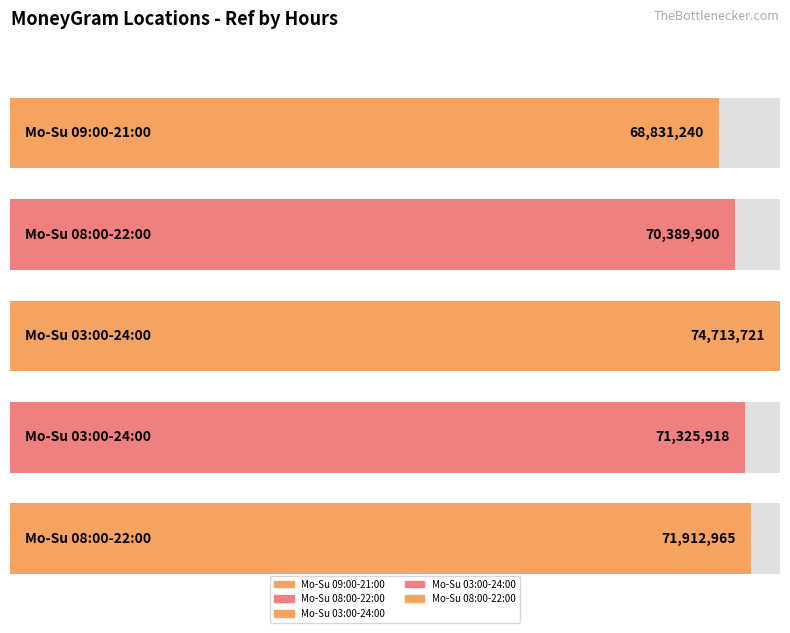

How many bars are there in total?

5